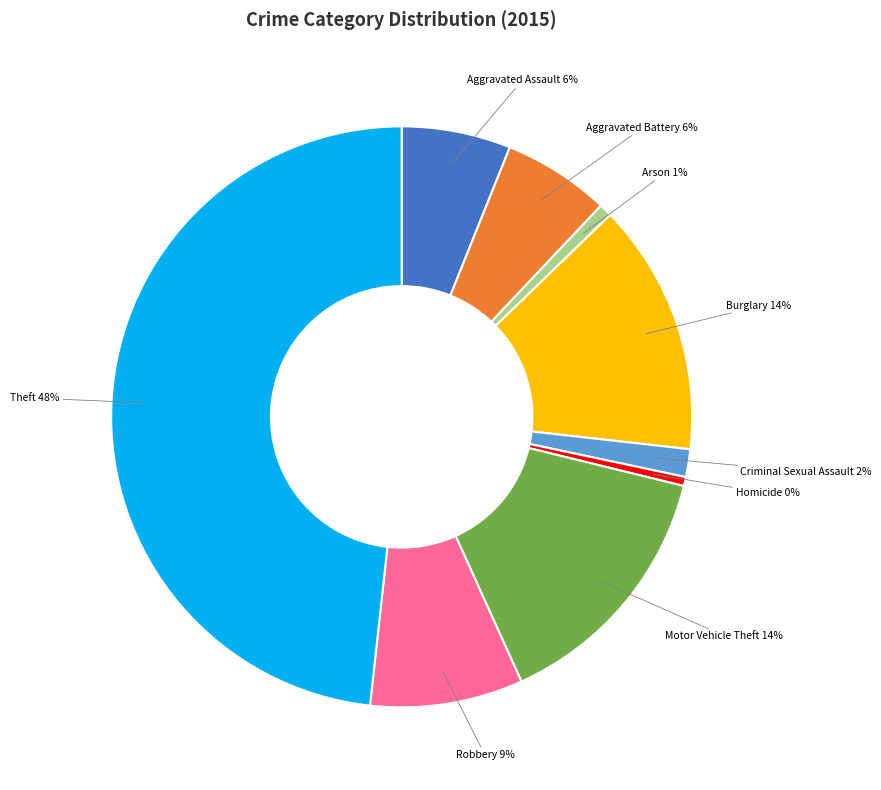

To the nearest percent, what is the average slice percentage?

11%